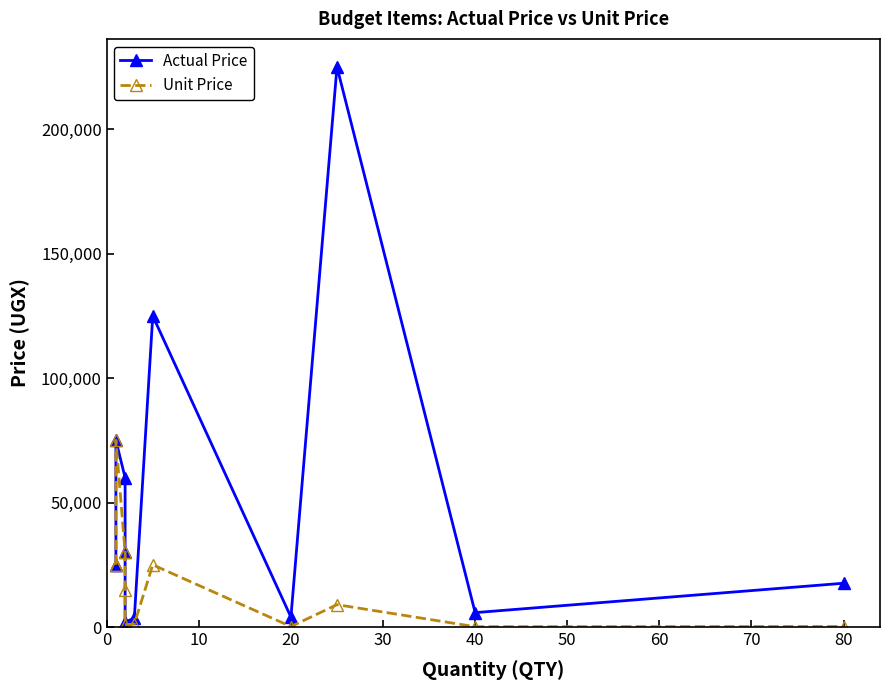

How many data points does each series have?

12